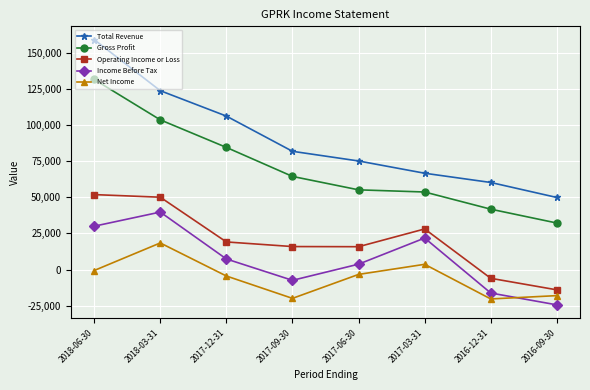

Is this an area chart (filled region under the line)?

No